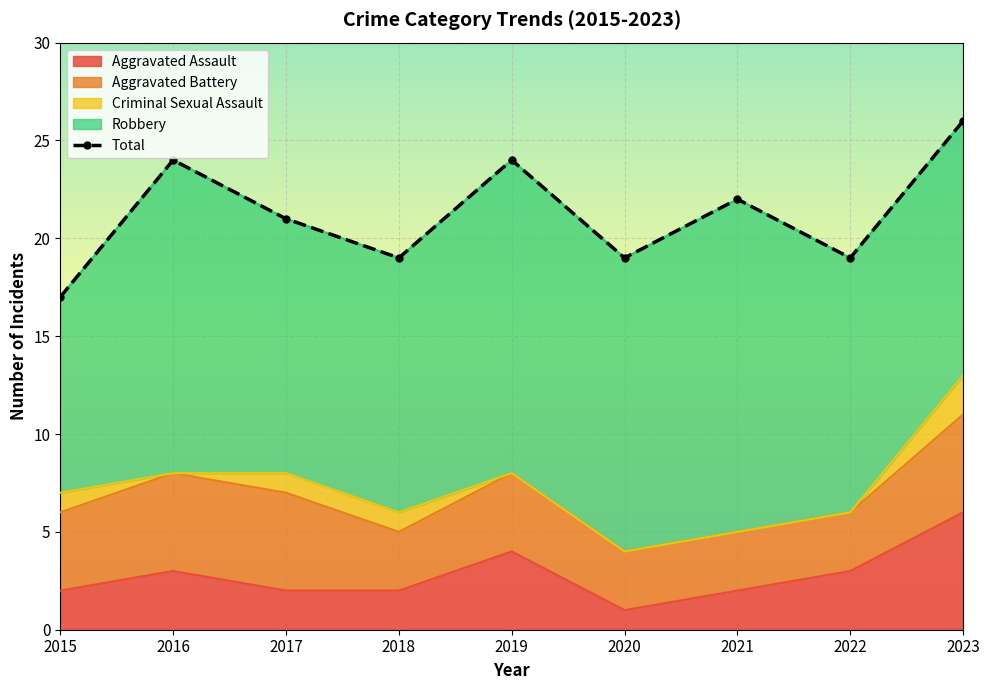

Which category has the lowest value across all series?

2015